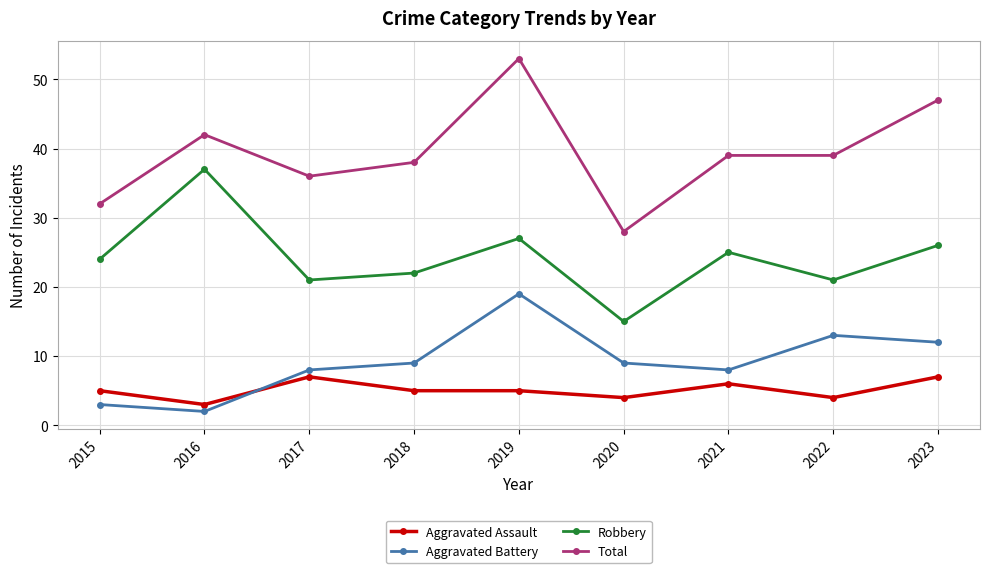

True or false: Robbery and Aggravated Assault cross at least once.

False